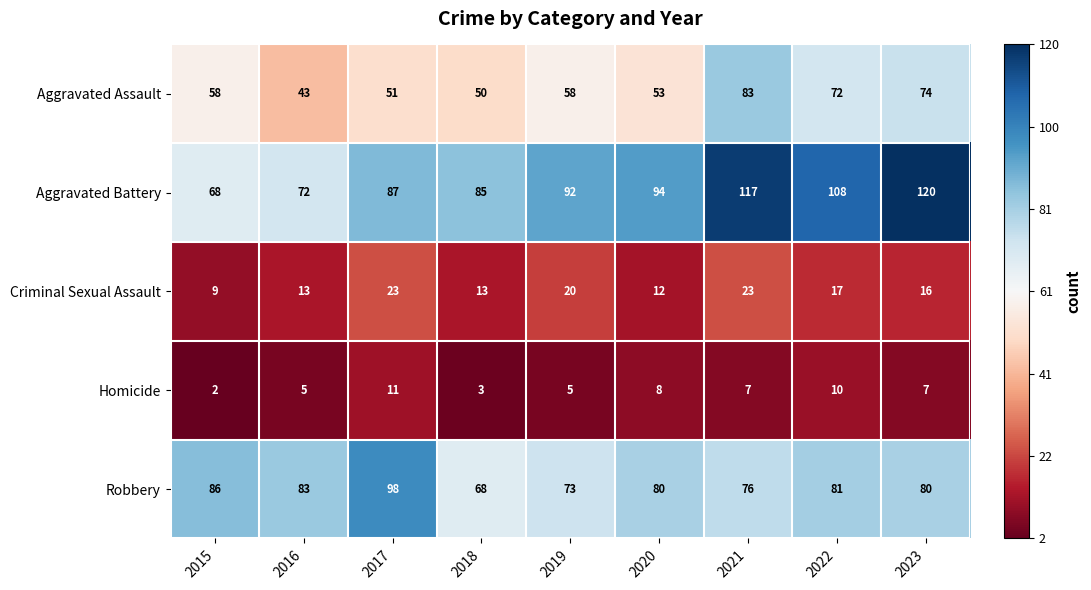

What is the maximum value for Robbery?

98